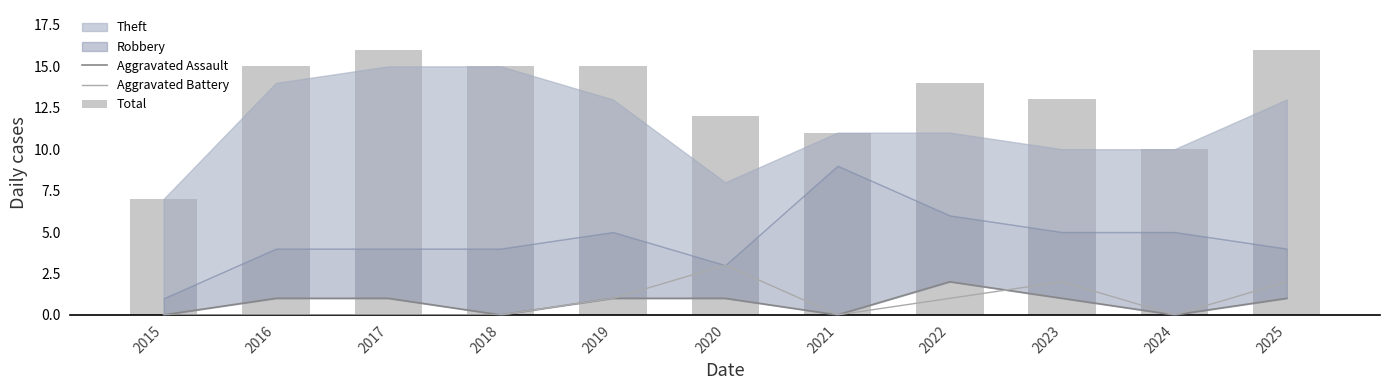

Which has a higher value, 2022 or 2017?

2022